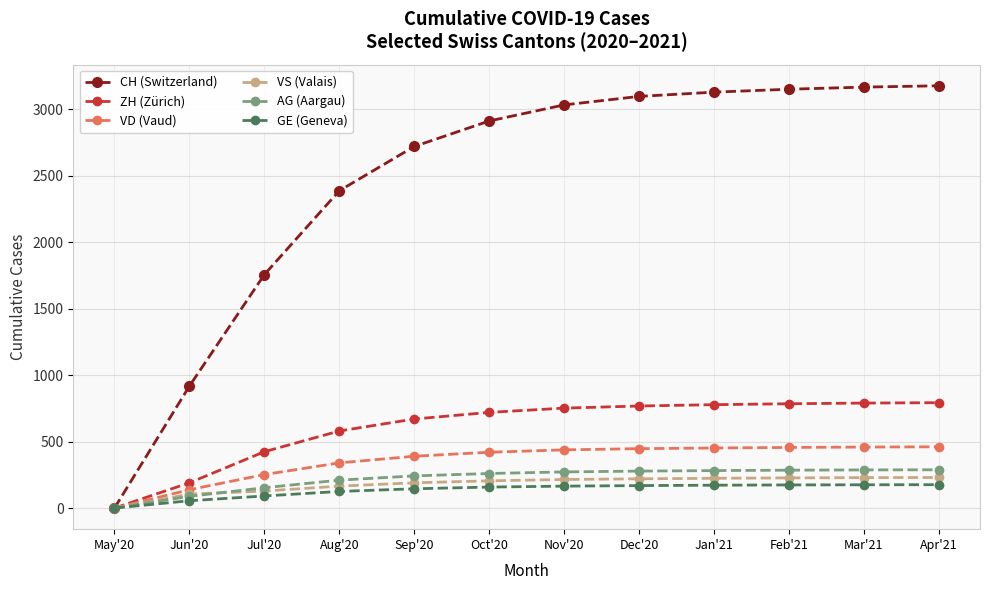

At which label does CH (Switzerland) reach its minimum?

May'20